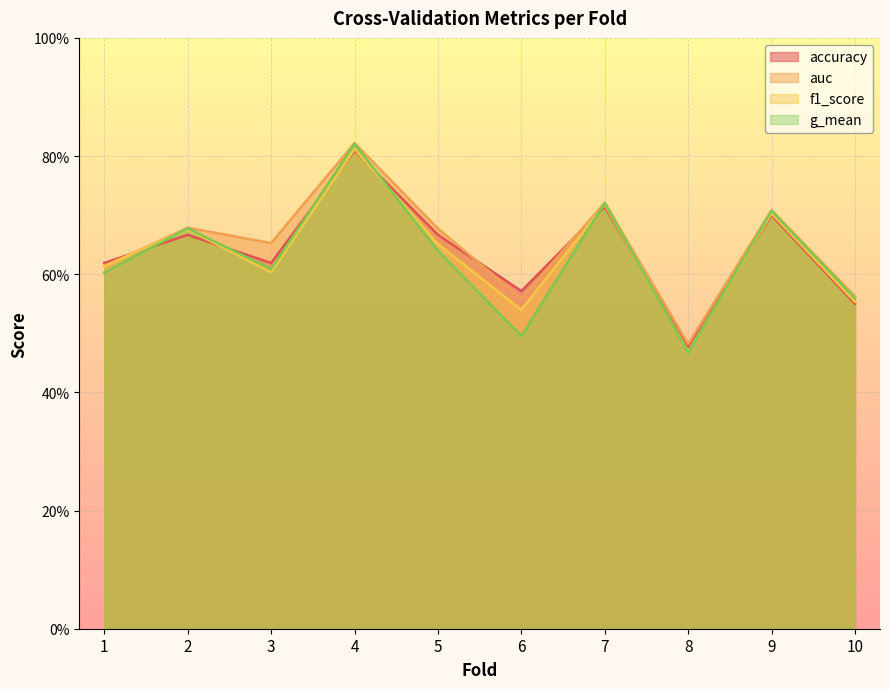

List the labels in order of accuracy value, largest first.

4, 7, 9, 2, 5, 1, 3, 6, 10, 8